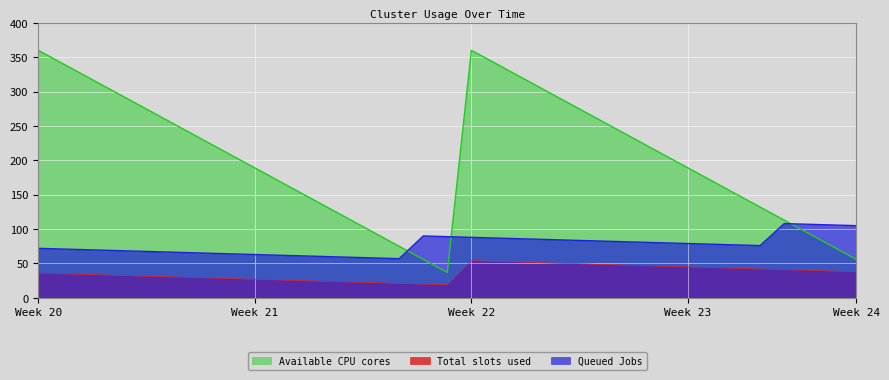

Where is the first local minimum for Queued Jobs?

16